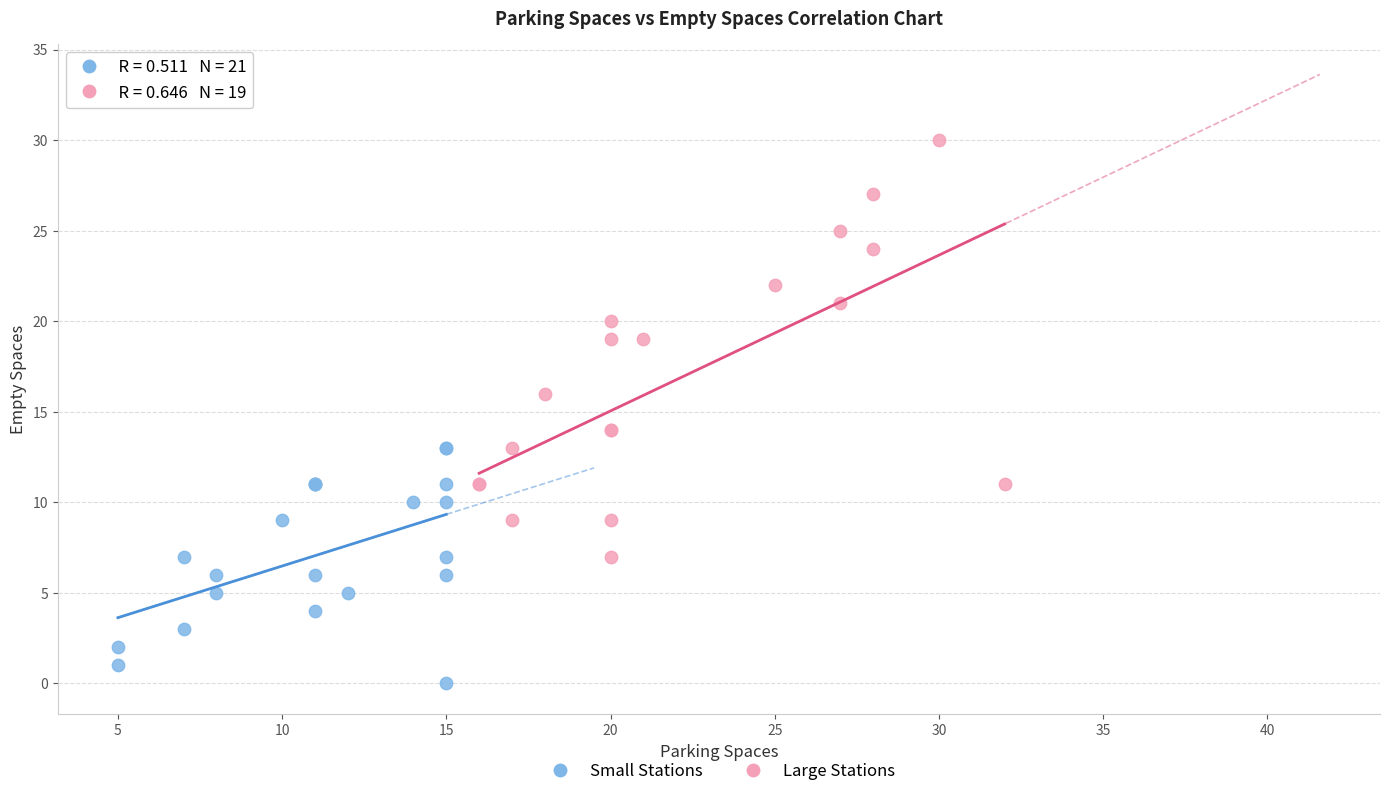

Which series has the widest spread of Y values?

Large Stations